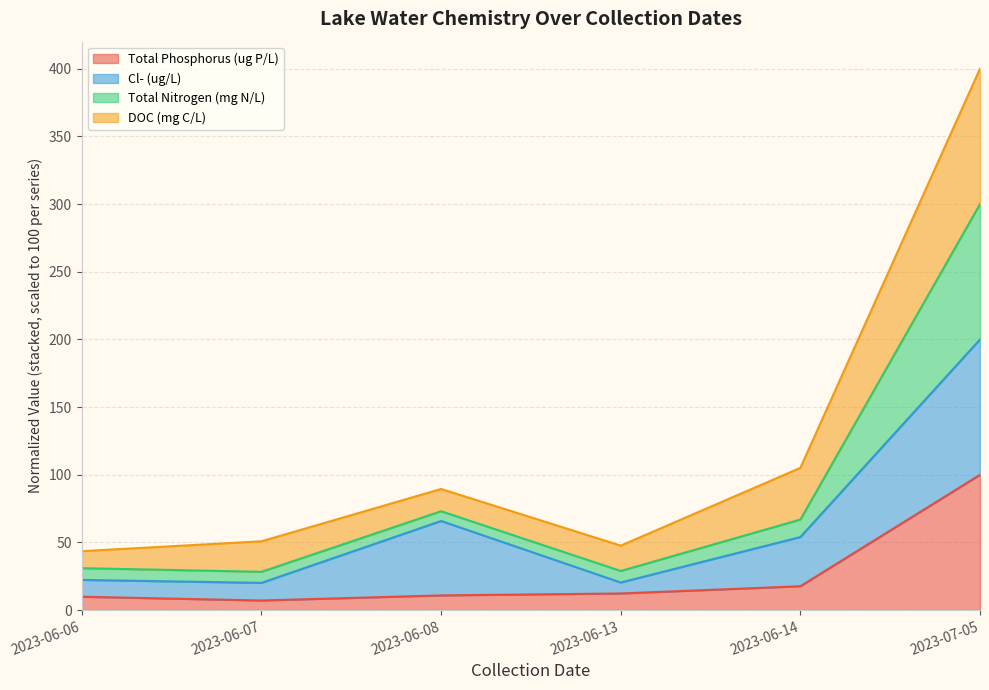

The Total Phosphorus (ug P/L) series shows 29.1 at 2023-06-14. True or false?

False